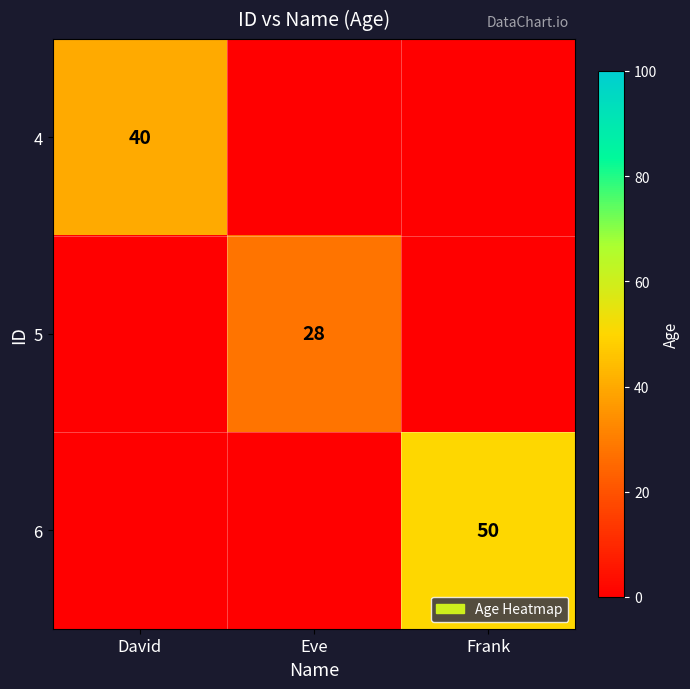

The value of 4 at David is 40. True or false?

True